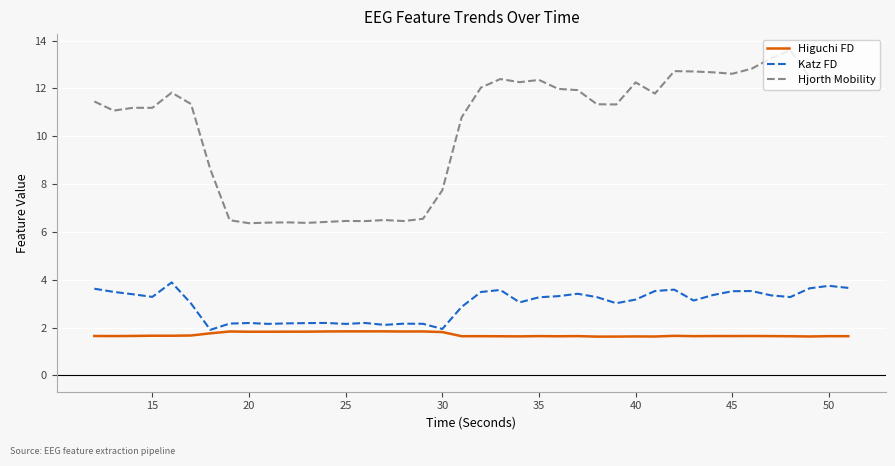

Which series has the largest range (max minus min)?

Hjorth Mobility